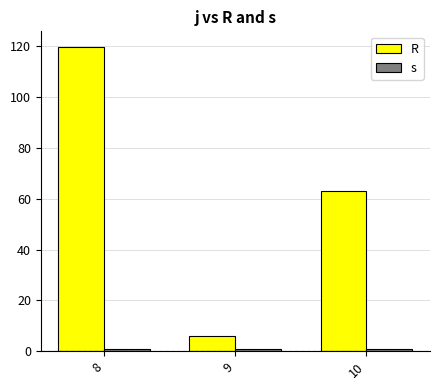

What is the value of the s bar at the 2nd from the left?

1.0